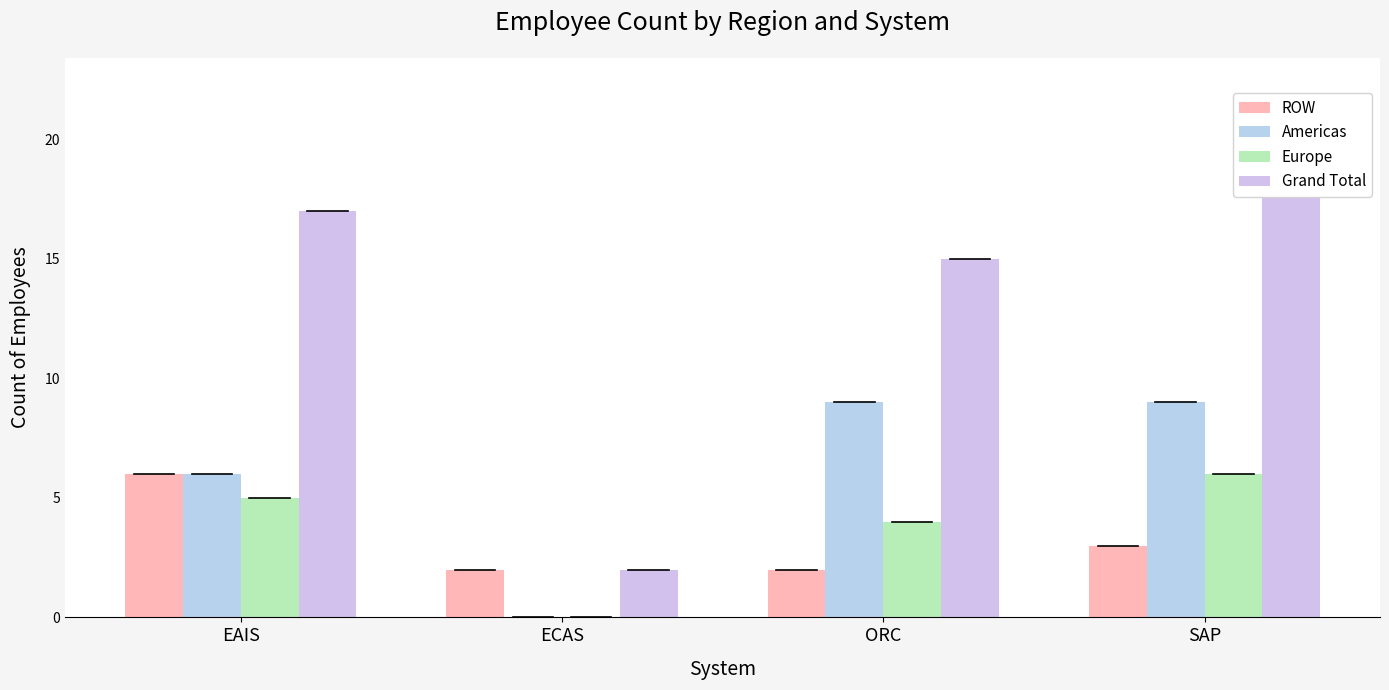

What is the total value across all series at ORC?

30